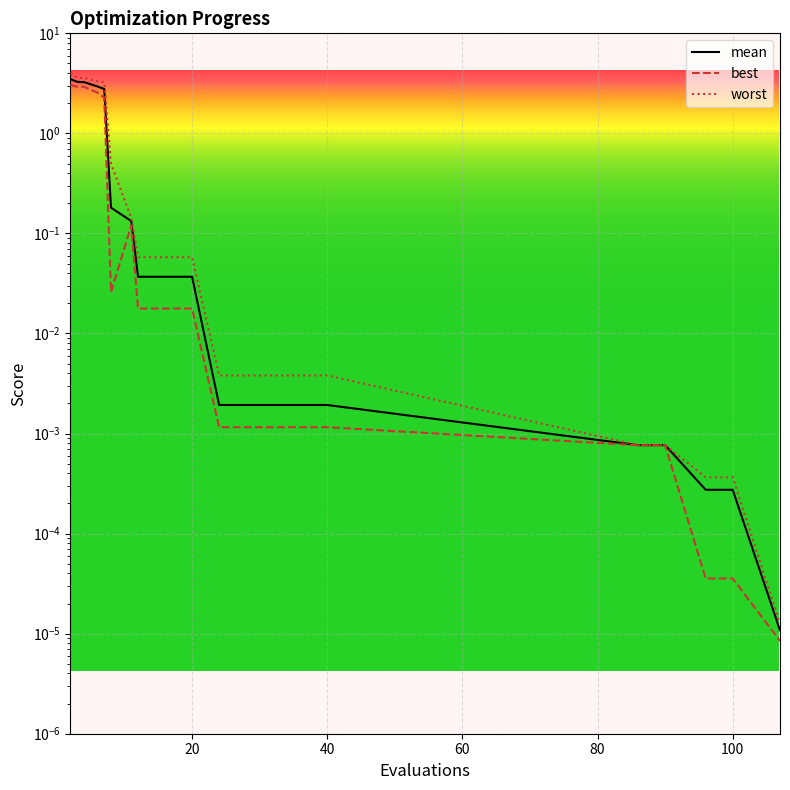

Rank the series by their maximum value, from lowest to highest.

best, mean, worst